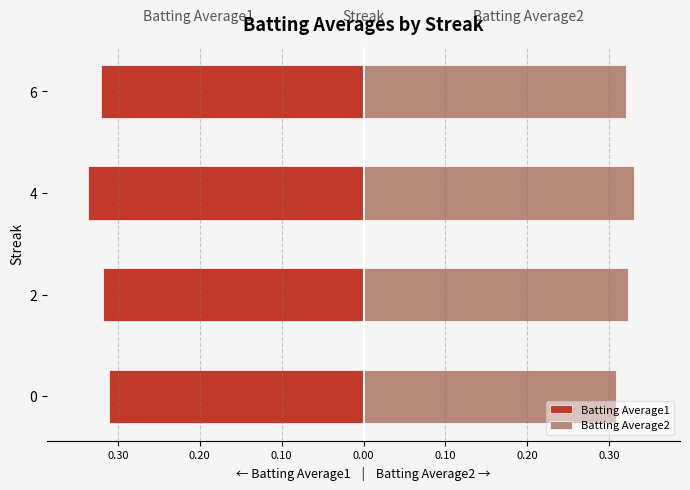

List the series in order of their overall mean, lowest first.

Batting Average1, Batting Average2